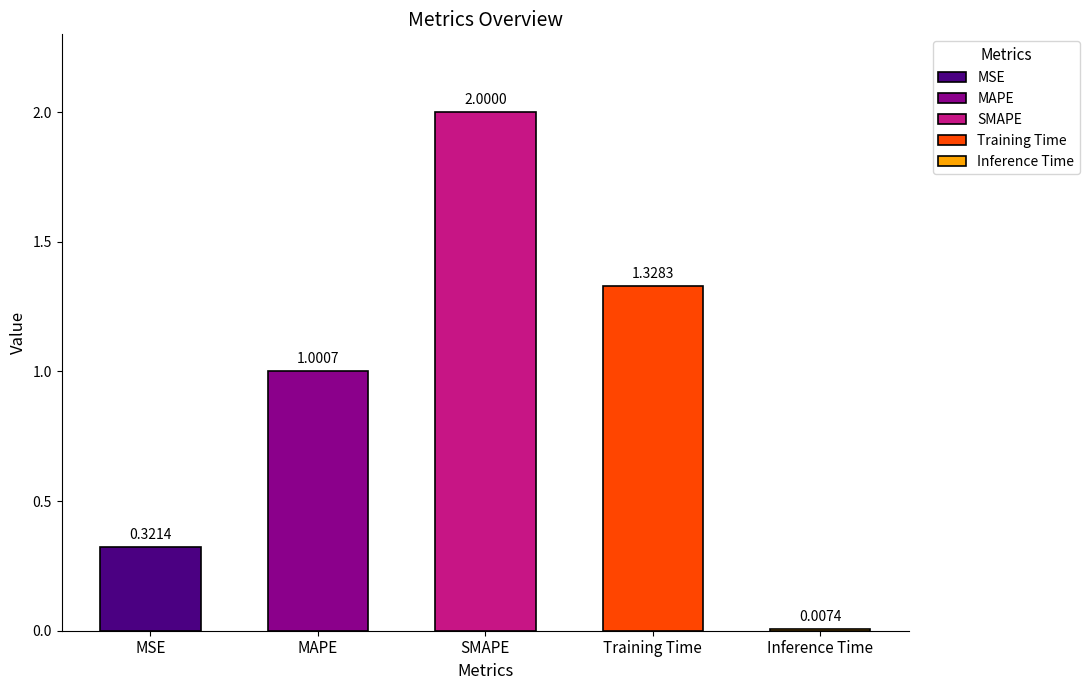

What is the label of the 4th bar from the right?

MAPE